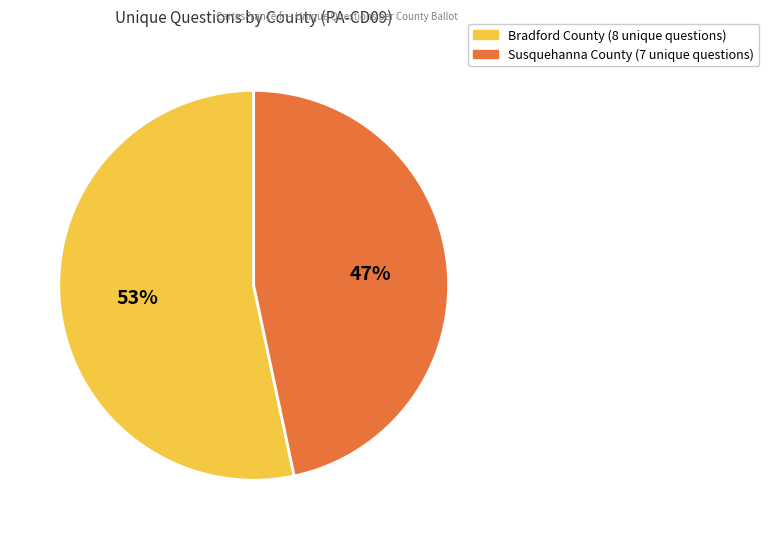

Does any single category account for the majority?

Yes